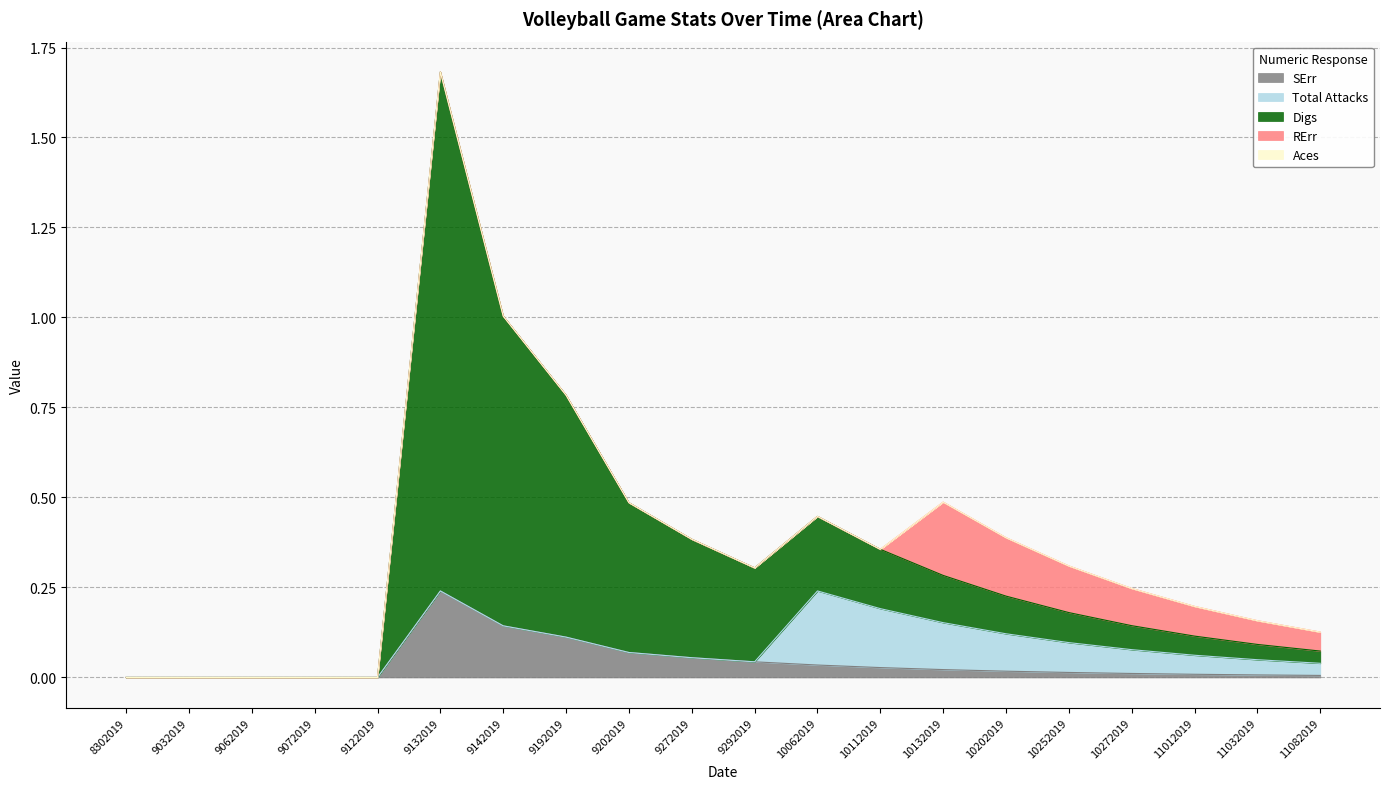

The RErr series shows 0.1 at 11082019. True or false?

True